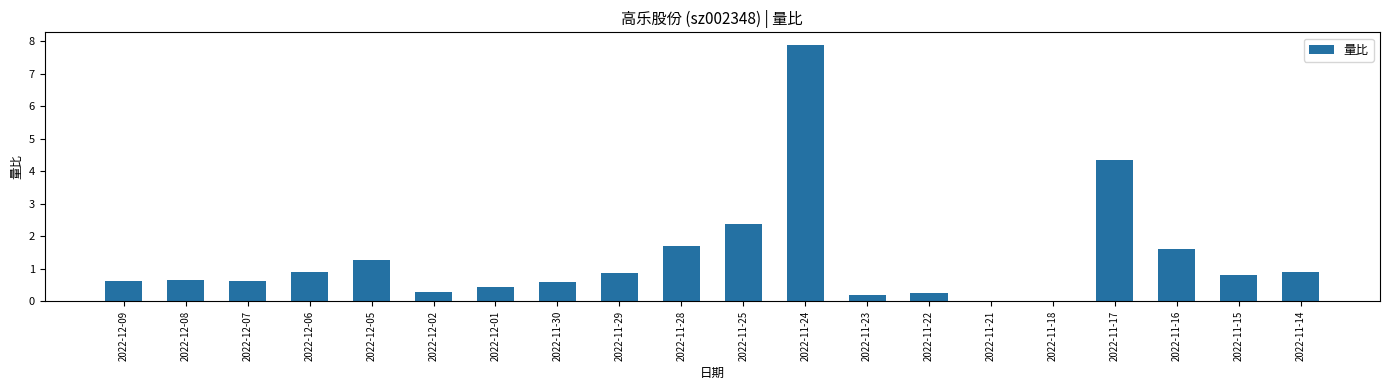

Are the bars grouped side by side (vs. stacked)?

No